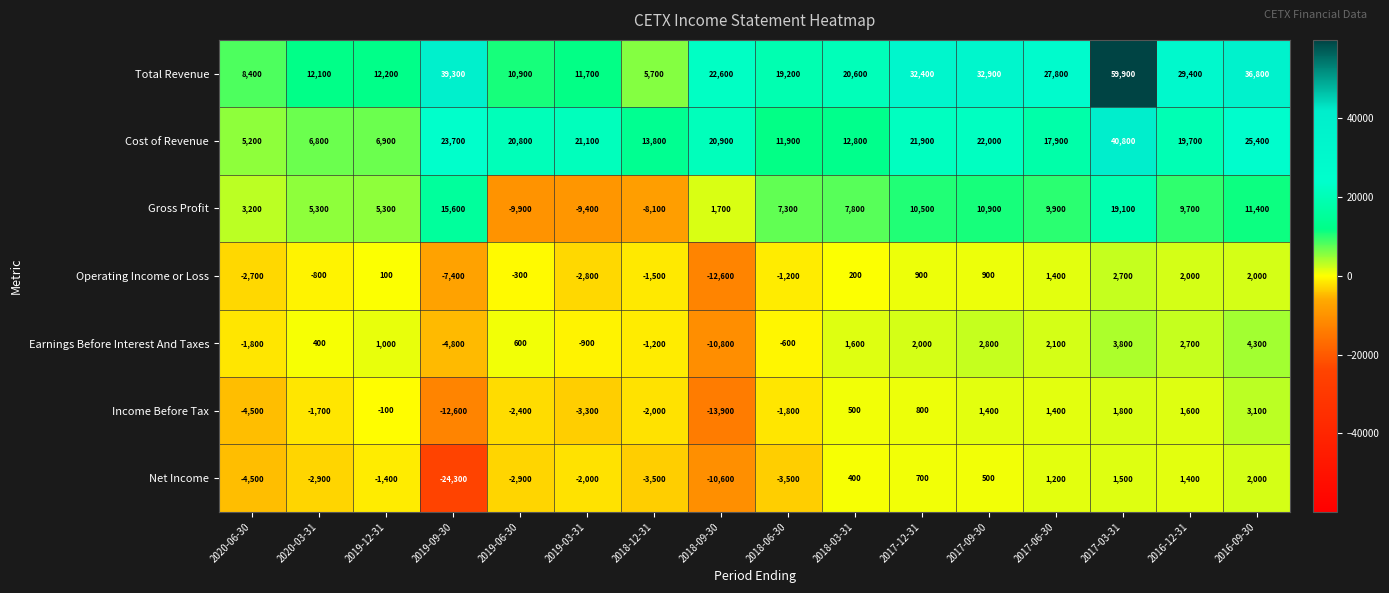

At which category is the sum across all series the highest?

2017-03-31